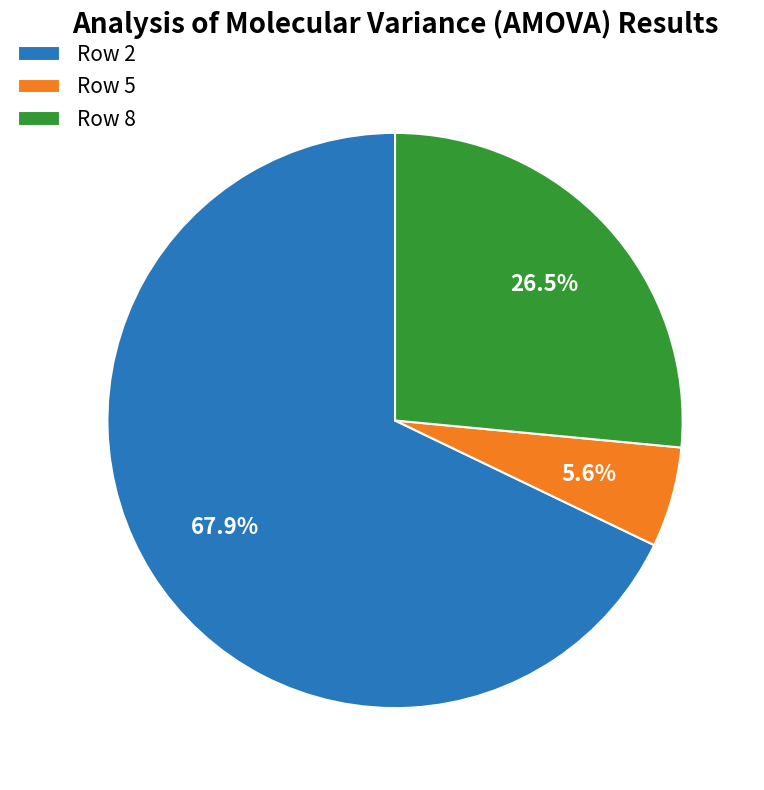

Which category accounts for the majority?

Row 2